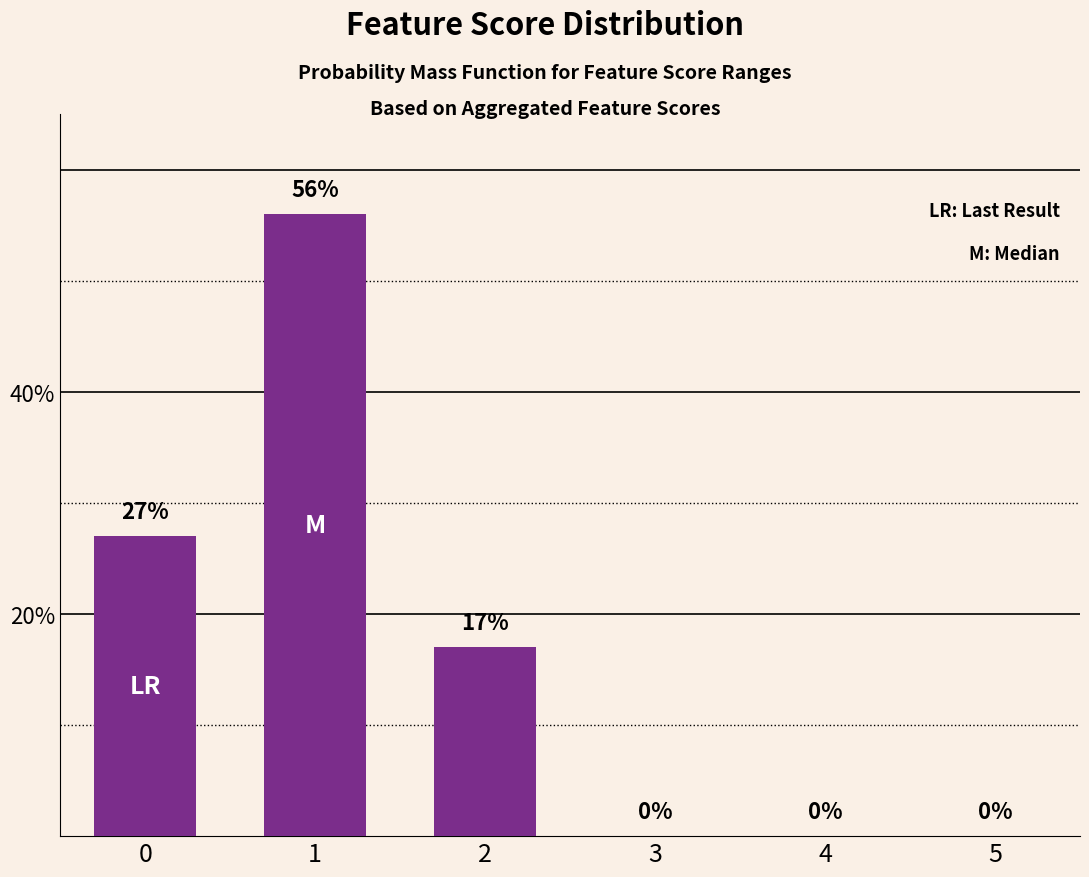

The chart shows a value of -35 at 5. True or false?

False